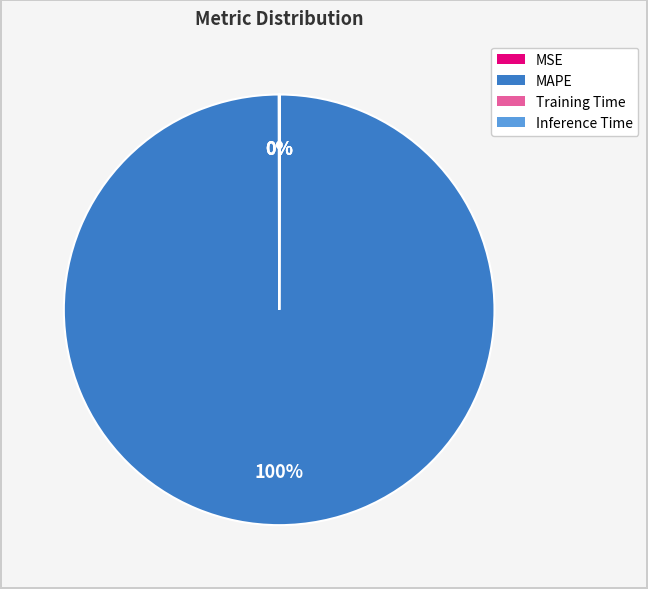

To the nearest percent, what is the difference between the largest and smallest slice percentages?

100%